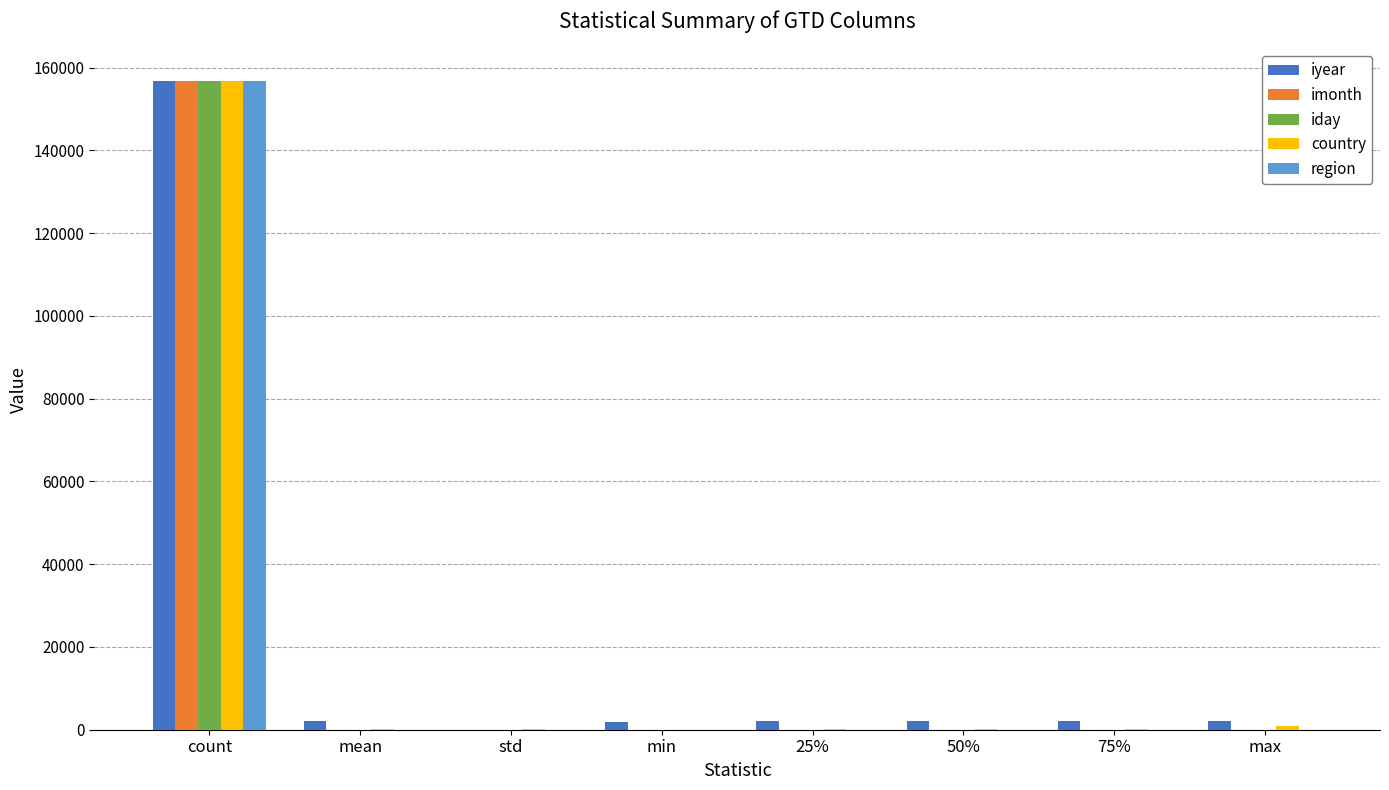

At which category is the sum across all series the highest?

count